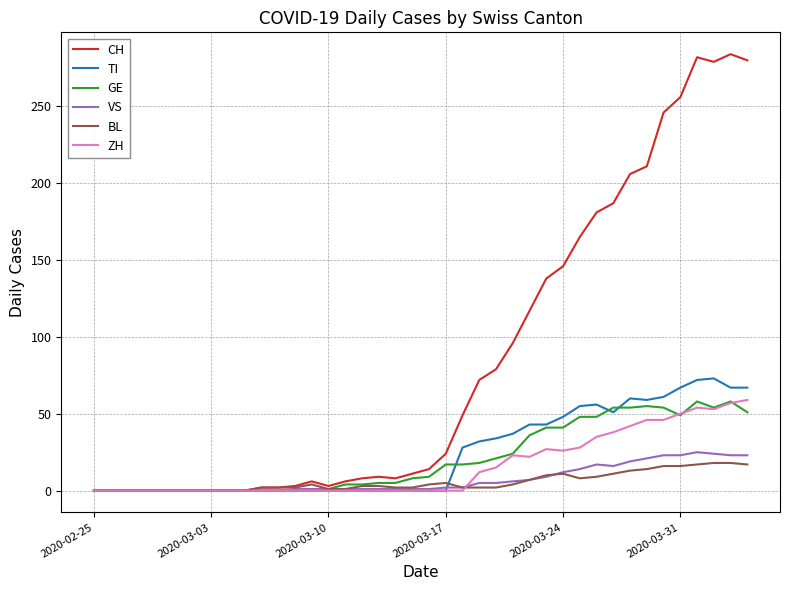

What is the greatest value displayed?

284